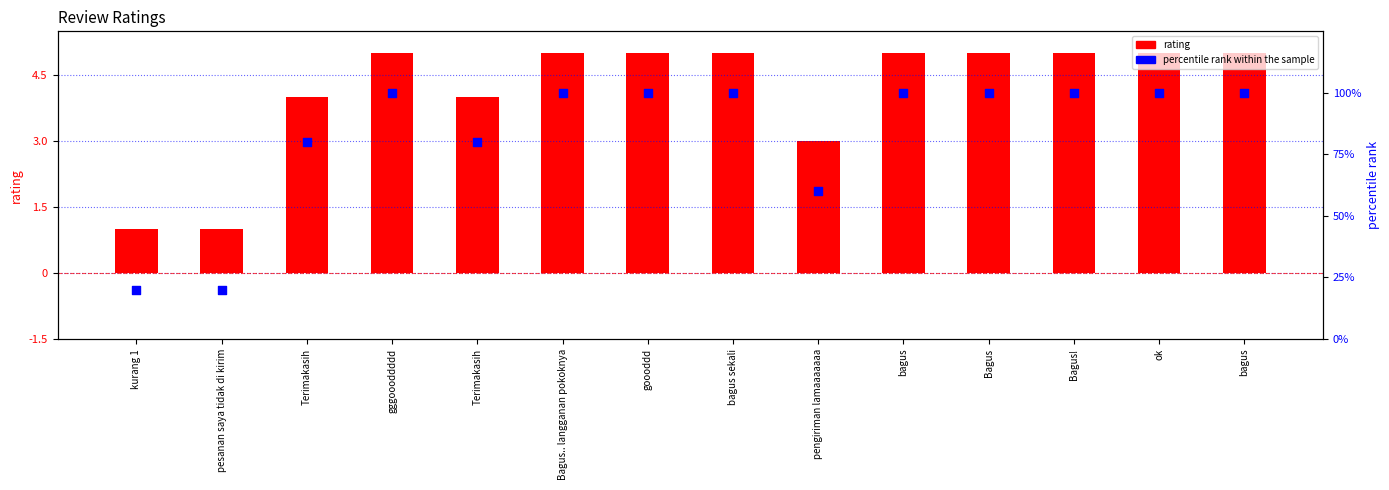

At how many categories does at least one series exceed 18?

14